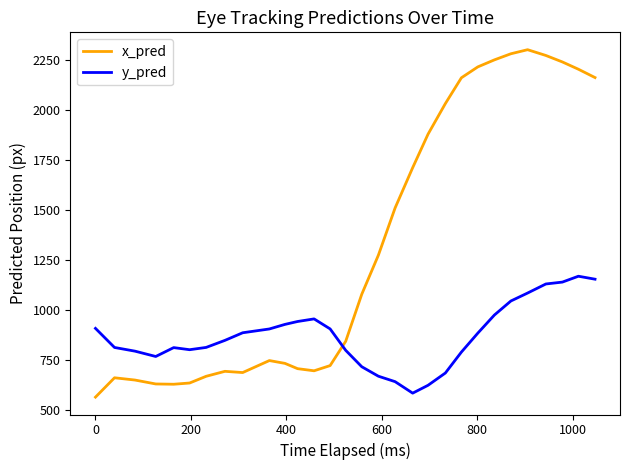

Which series has the largest total across all categories?

x_pred